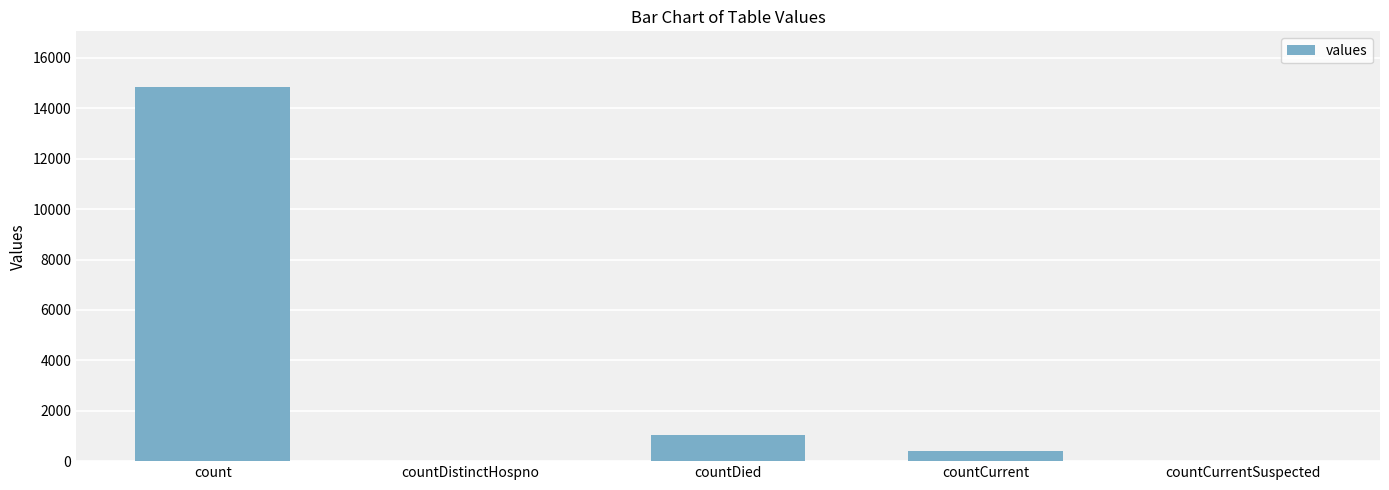

What is the sum of the values at countCurrentSuspected and countCurrent?

383